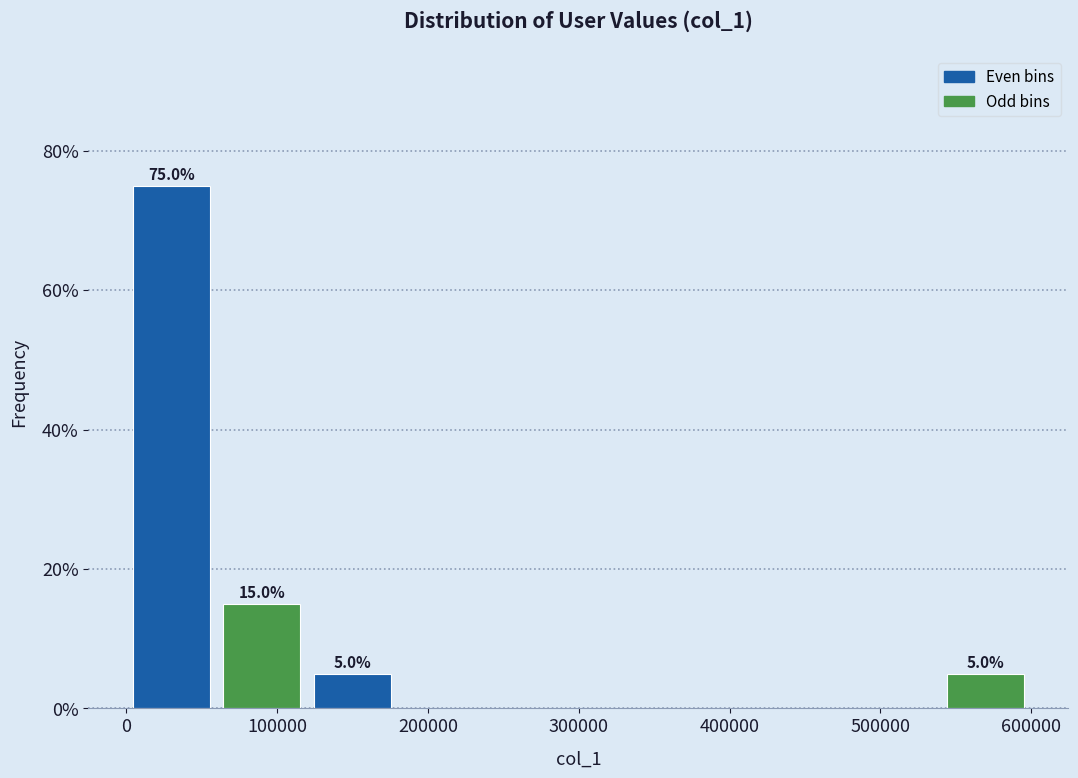

Which range on the x-axis has the tallest bar?

0 to 60000